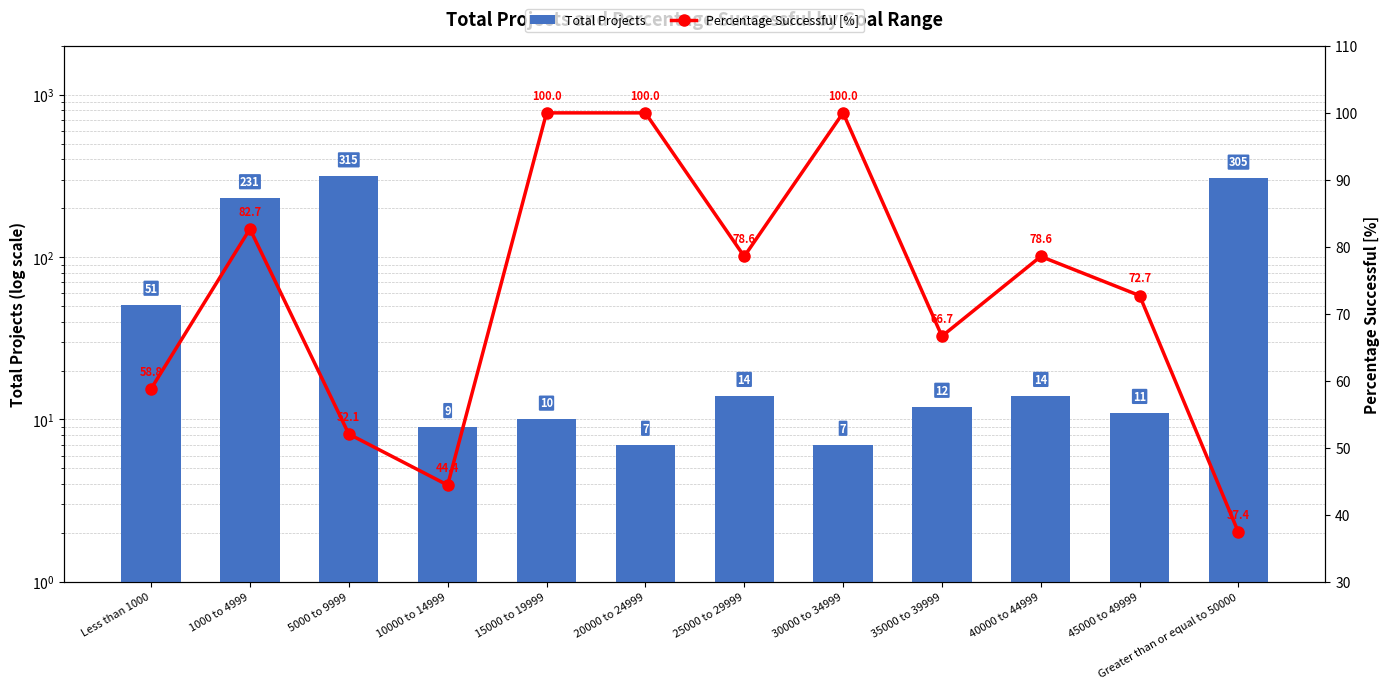

Which category has the highest value in the Percentage Successful [%] series?

15000 to 19999